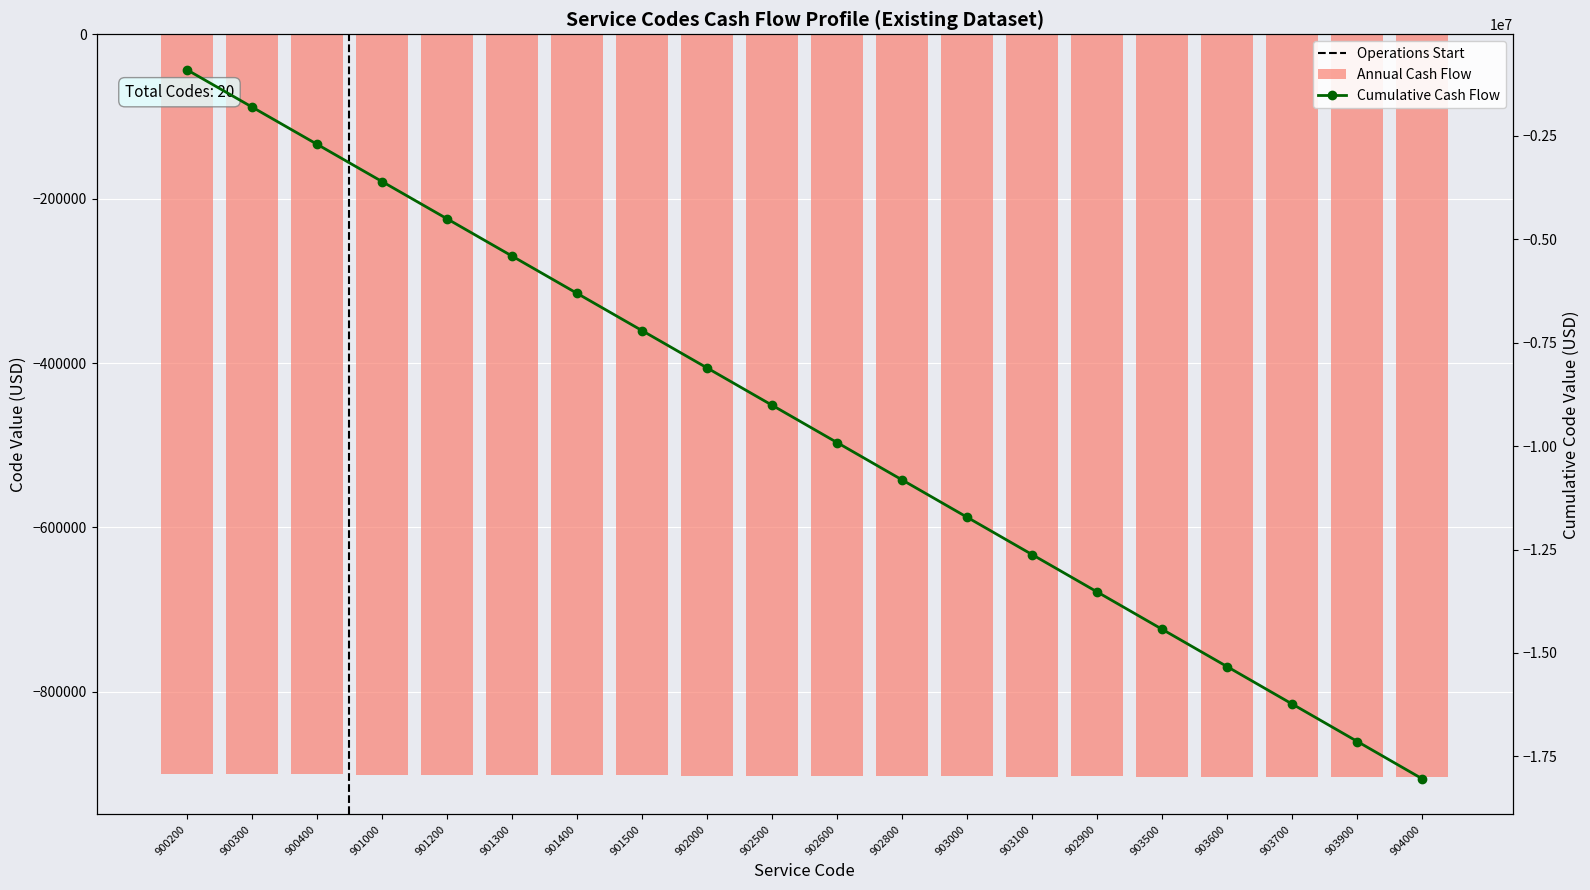

Which series has the widest spread of values?

Cumulative Cash Flow